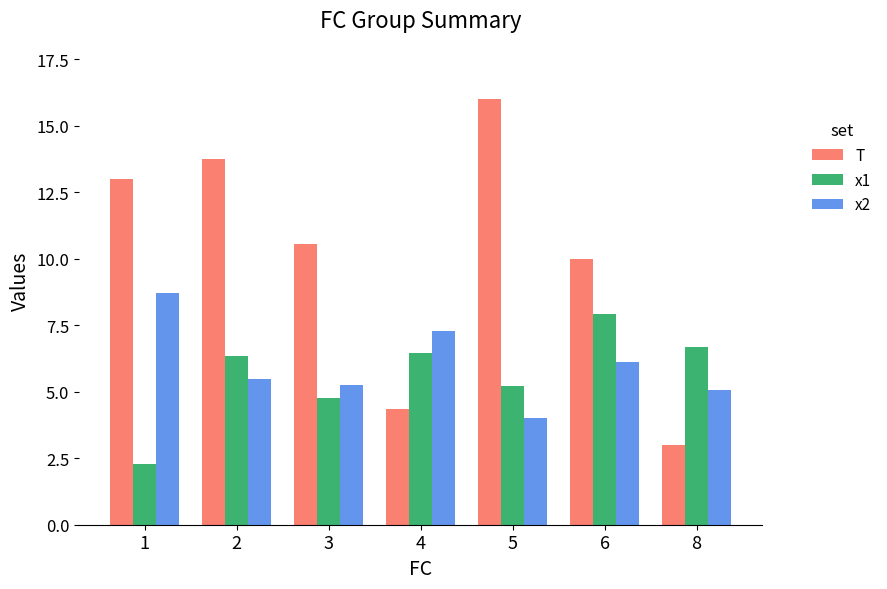

Which series has the largest total across all categories?

T